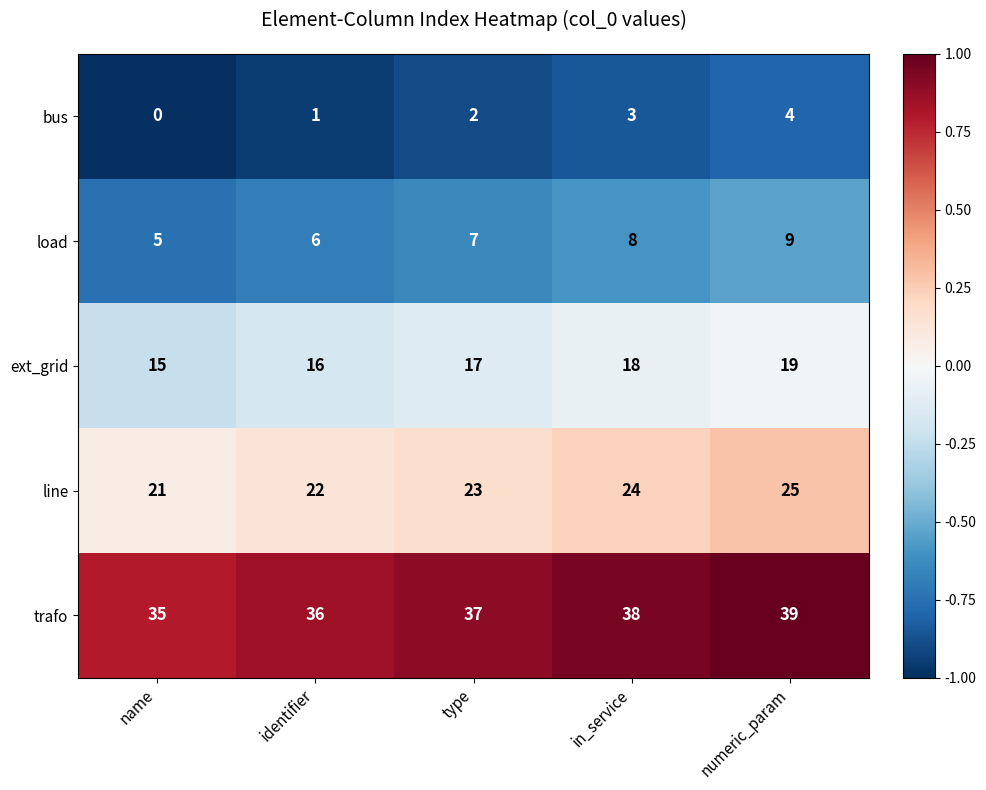

Rank the series at identifier from highest to lowest value.

trafo, line, ext_grid, load, bus